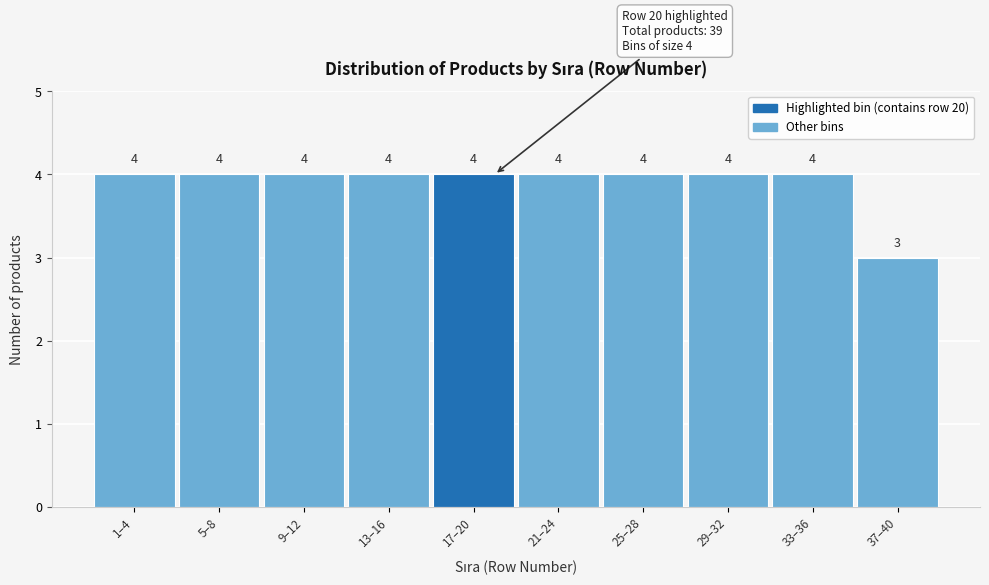

Reading right to left, extract all data points from this chart.

37–40=3	33–36=4	29–32=4	25–28=4	21–24=4	17–20=4	13–16=4	9–12=4	5–8=4	1–4=4